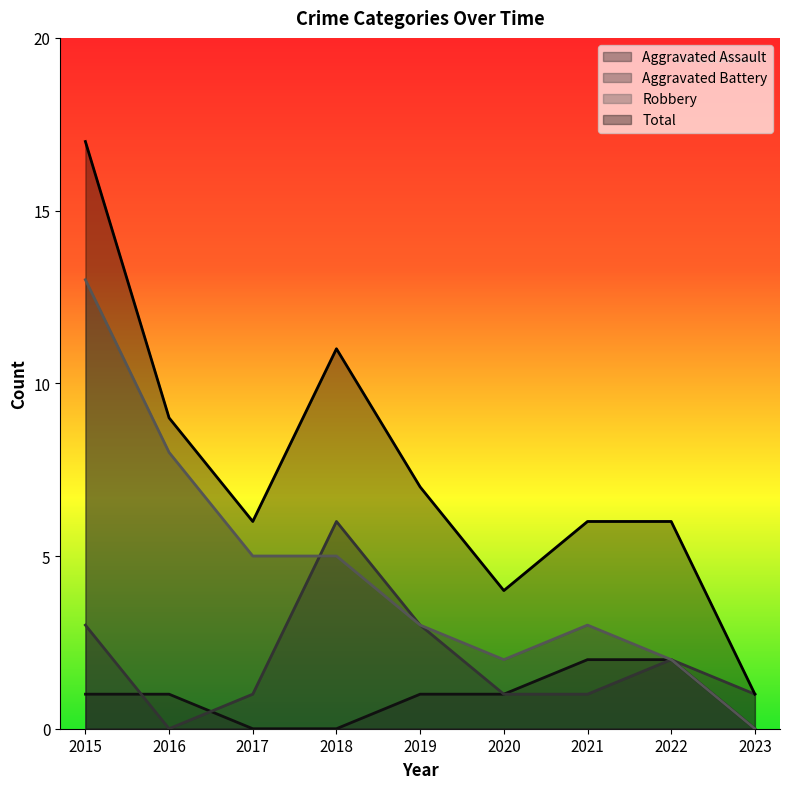

True or false: Robbery and Total intersect in this chart.

False